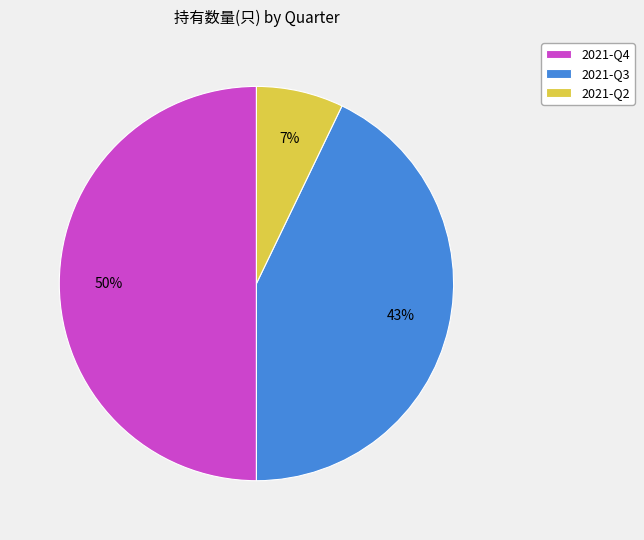

To the nearest percent, what is the average slice percentage?

33%